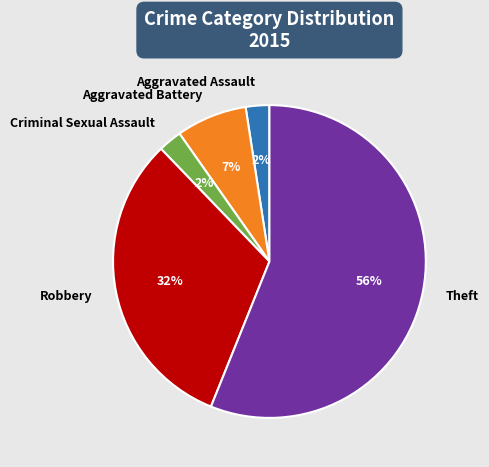

How many slices are in this pie chart?

5